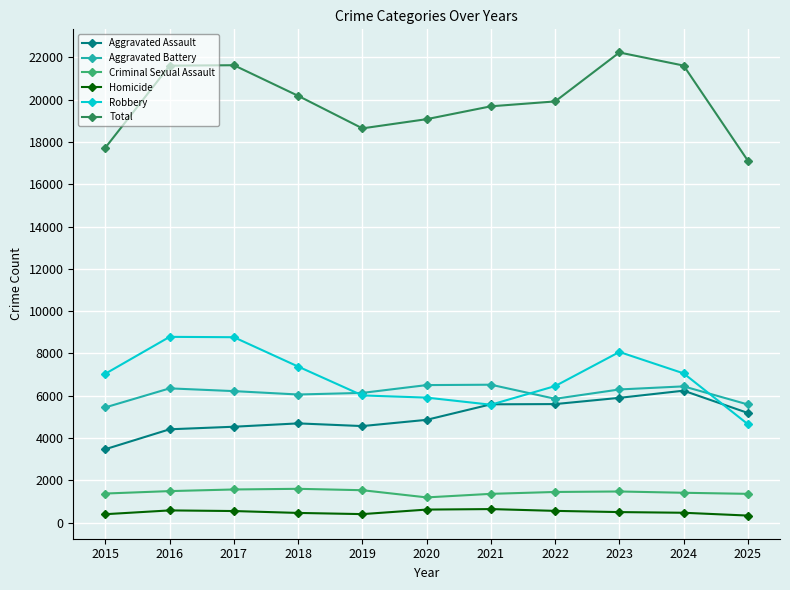

What is the average value of the Aggravated Assault series?

5004